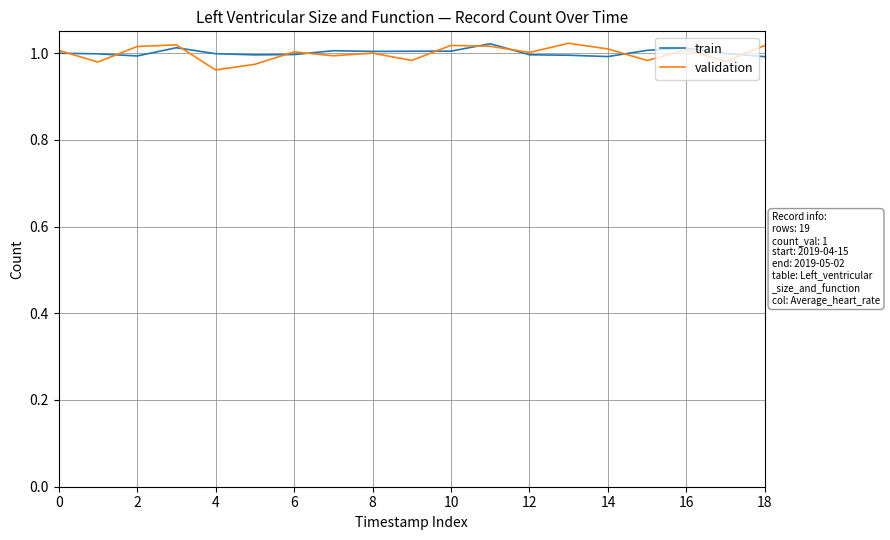

What are all the series names shown in the legend?

train, validation